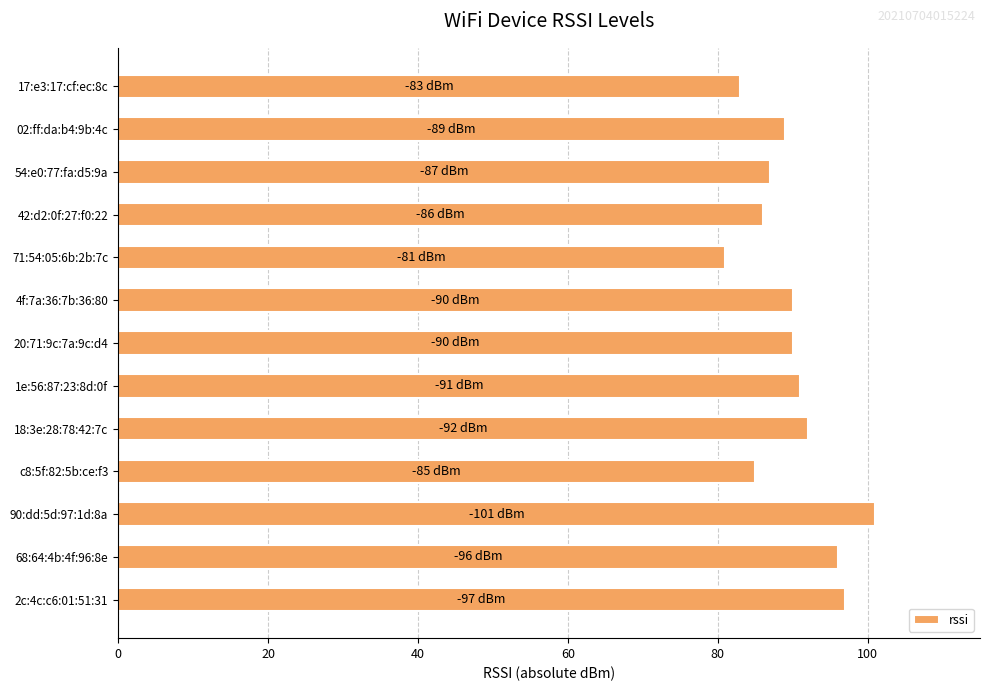

What is the smallest value displayed?

81